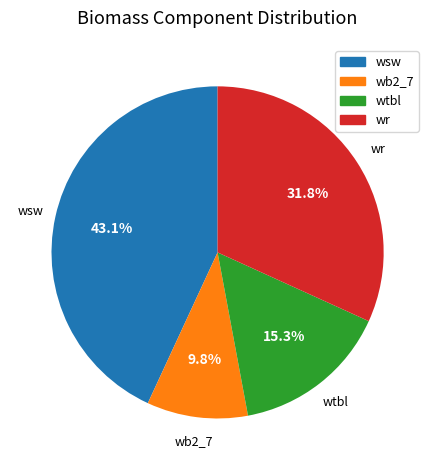

To the nearest percent, what is the average slice percentage?

25%